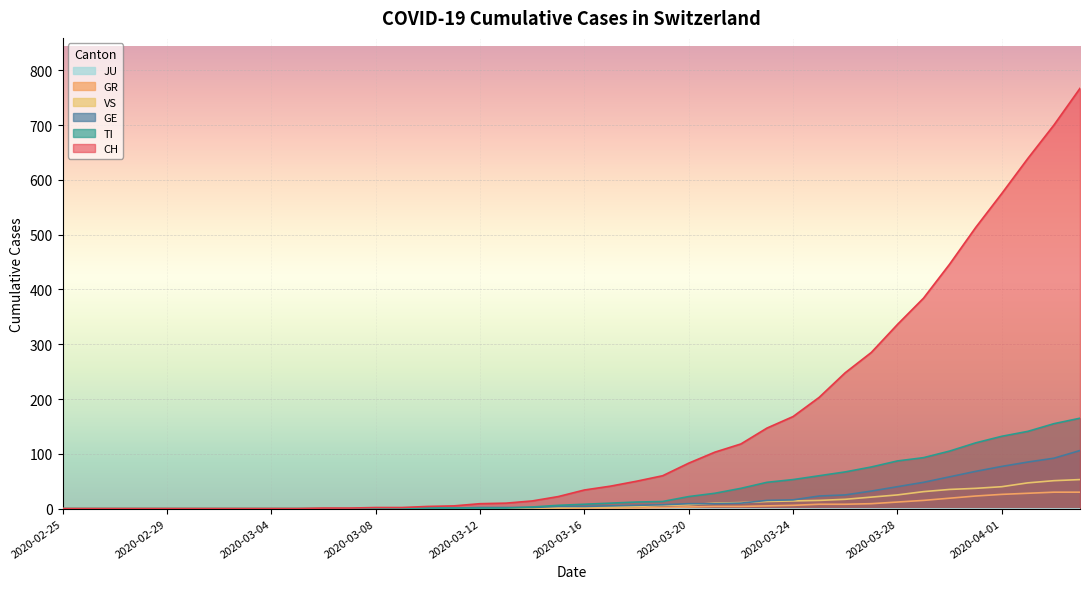

Which has a higher value, 2020-03-03 or 2020-03-19?

2020-03-19